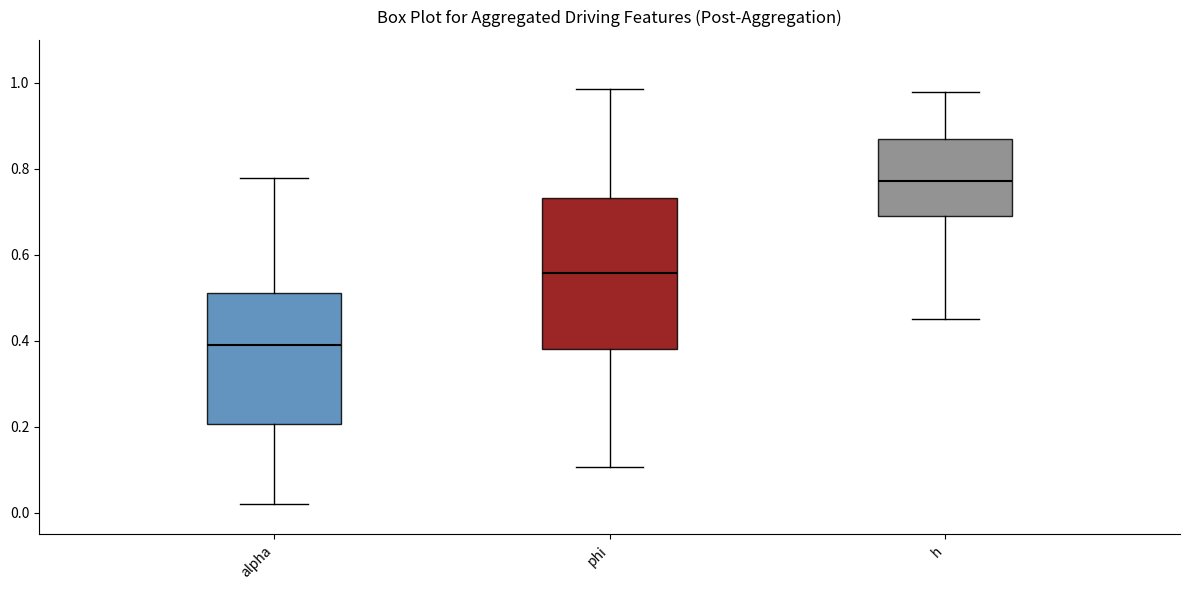

Which box has the highest median line?

h